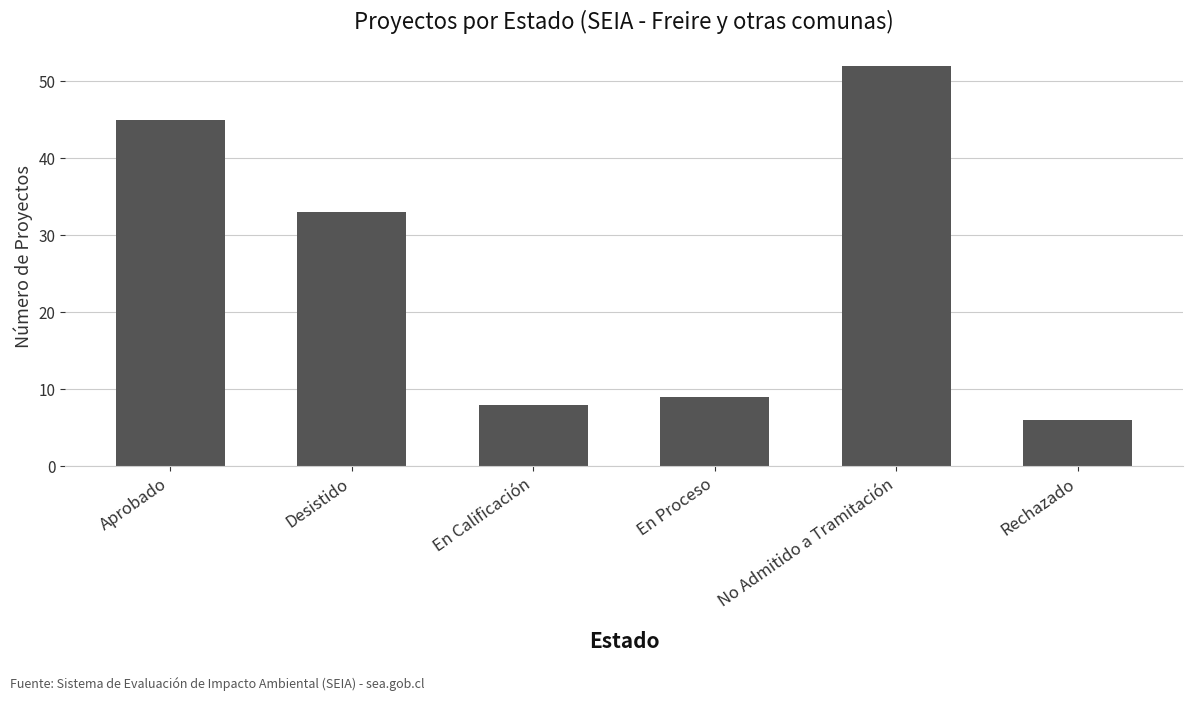

What is the smallest value displayed?

6